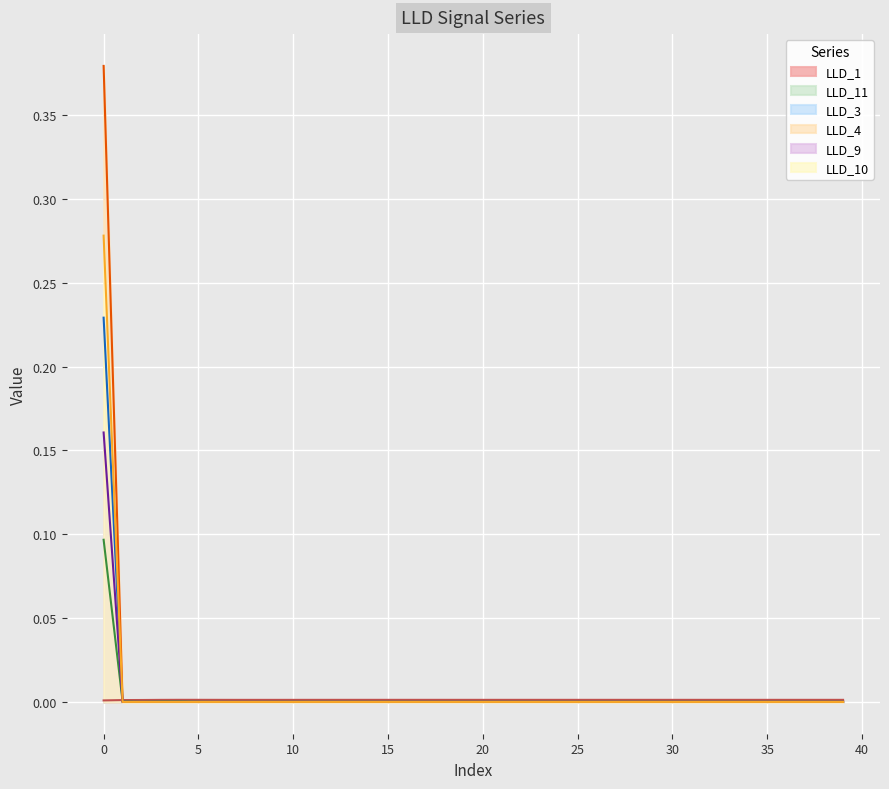

The LLD_3 series shows 0.0 at 15. True or false?

True